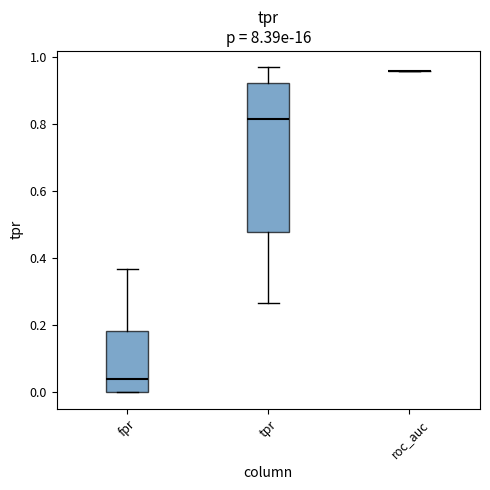

Reading left to right, read every box against the y-axis: the position of its median line, the range the box covers, and the ends of its whiskers. The values are not printed on the chart, so give them approximately, as read against the axis.

fpr: median 0.04, box 0.00 to 0.18, whiskers 0.00 to 0.36
tpr: median 0.82, box 0.48 to 0.92, whiskers 0.26 to 0.96
roc_auc: box collapsed to a line at 0.96, whiskers 0.96 to 0.96